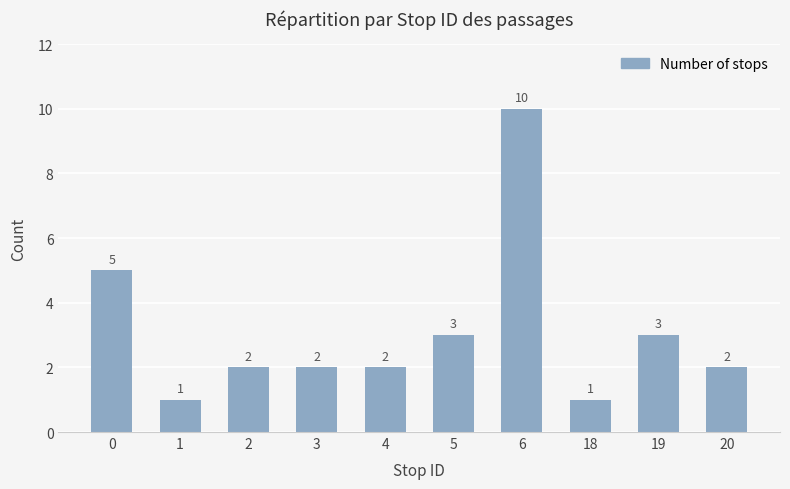

Reading left to right, extract all data points from this chart.

0=5	1=1	2=2	3=2	4=2	5=3	6=10	18=1	19=3	20=2